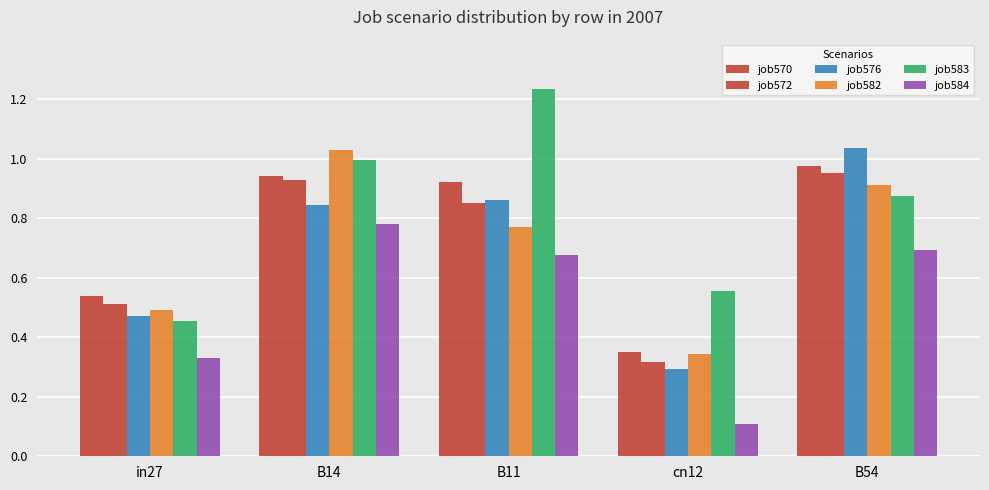

Reading right to left, what are all the values shown in this chart?

job570: 1.0	0.3	0.9	0.9	0.5
job572: 1.0	0.3	0.8	0.9	0.5
job576: 1.0	0.3	0.9	0.8	0.5
job582: 0.9	0.3	0.8	1.0	0.5
job583: 0.9	0.6	1.2	1.0	0.5
job584: 0.7	0.1	0.7	0.8	0.3